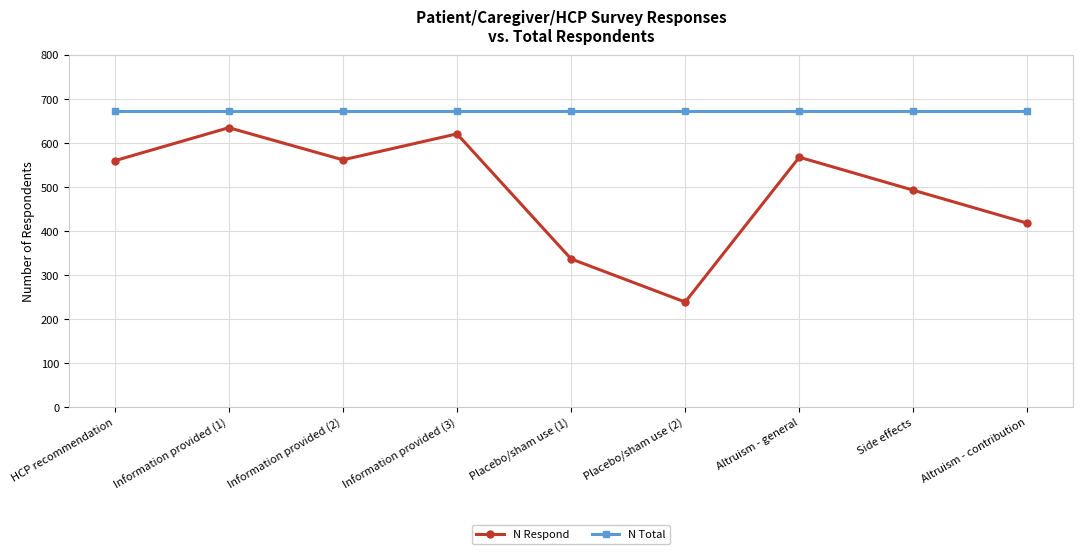

What is the value of the N Total point at the 5th from the left?

672